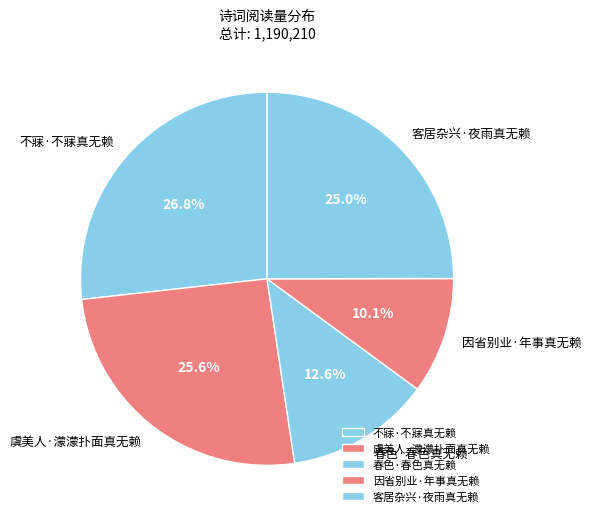

Do 虞美人·濛濛扑面真无赖 and 不寐·不寐真无赖 together represent more than half of the pie?

Yes